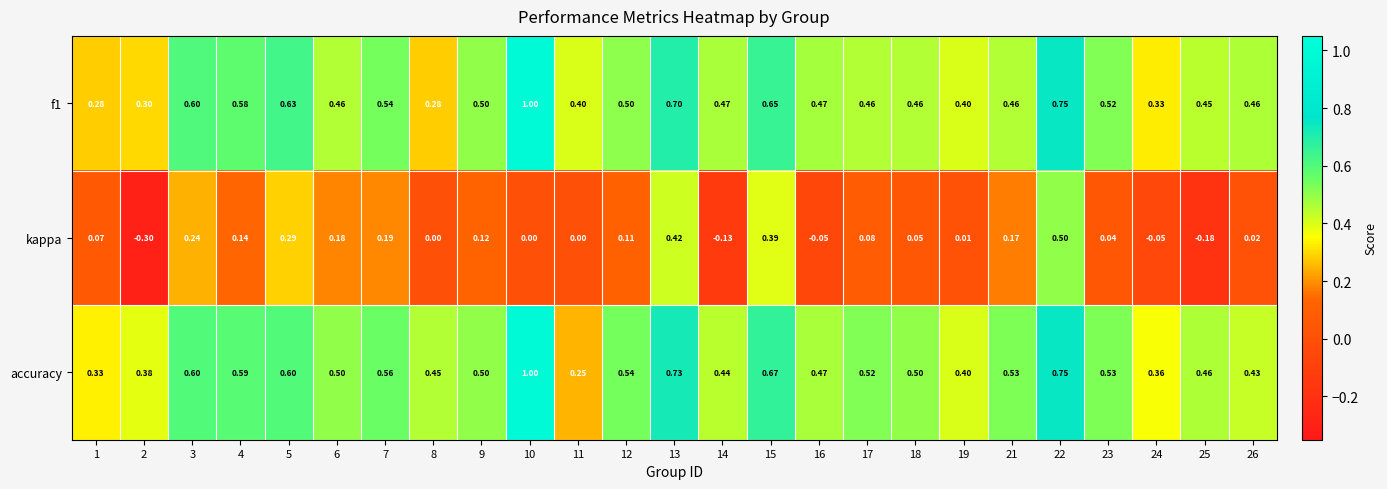

Which series has the largest total across all categories?

accuracy